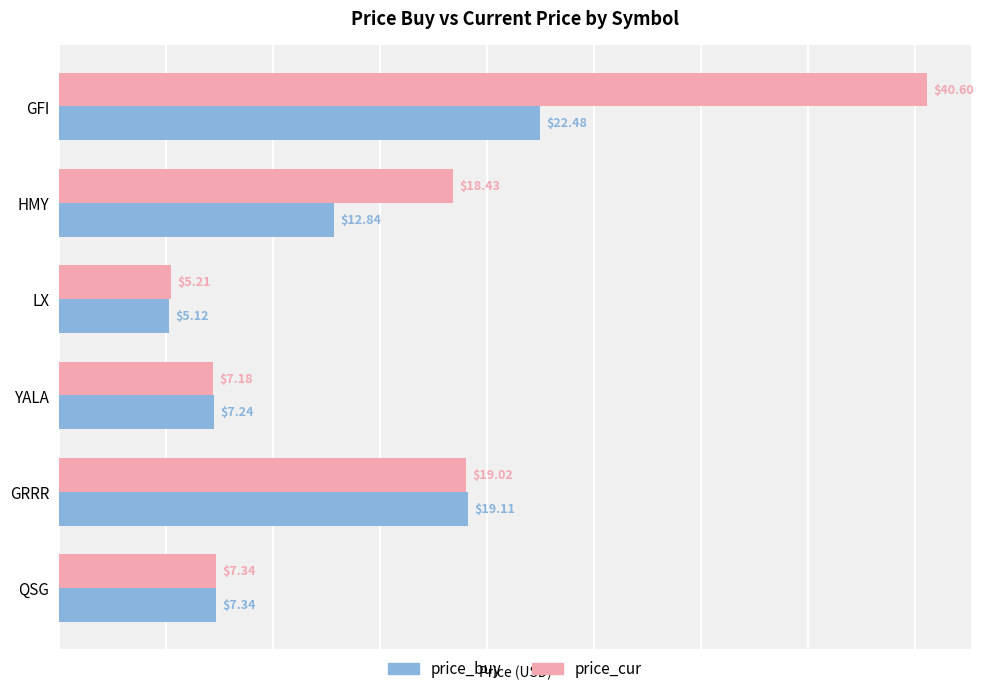

At which label does price_buy reach its minimum?

LX